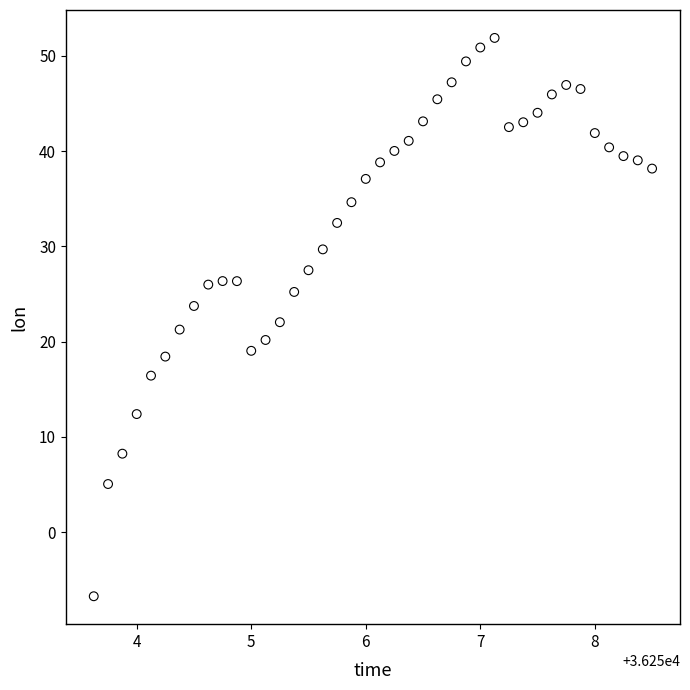

What is the range of X values (max minus min)?

4.9